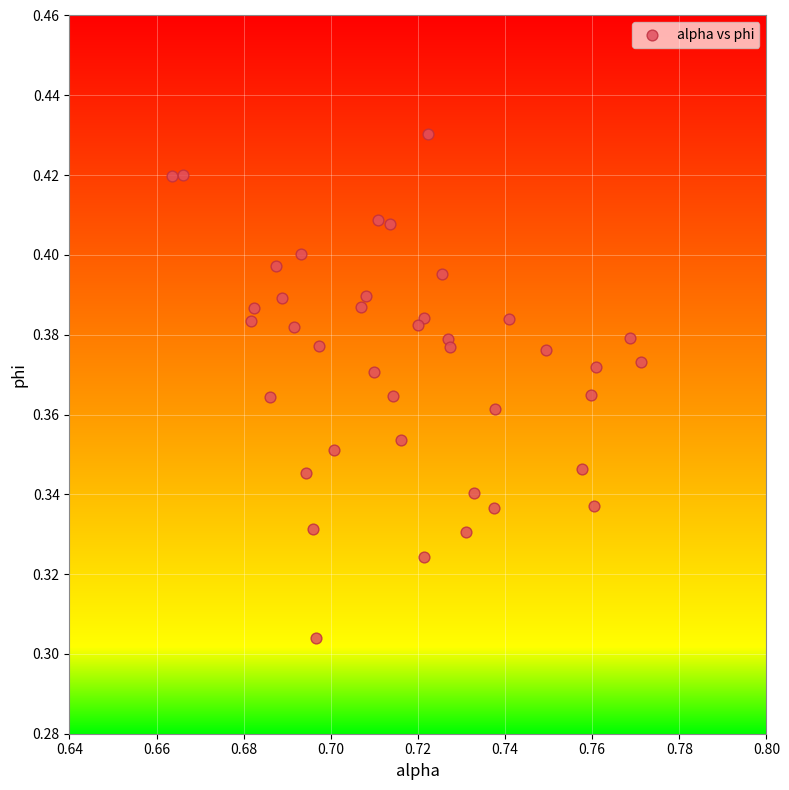

Count the number of points in this scatter plot.

40